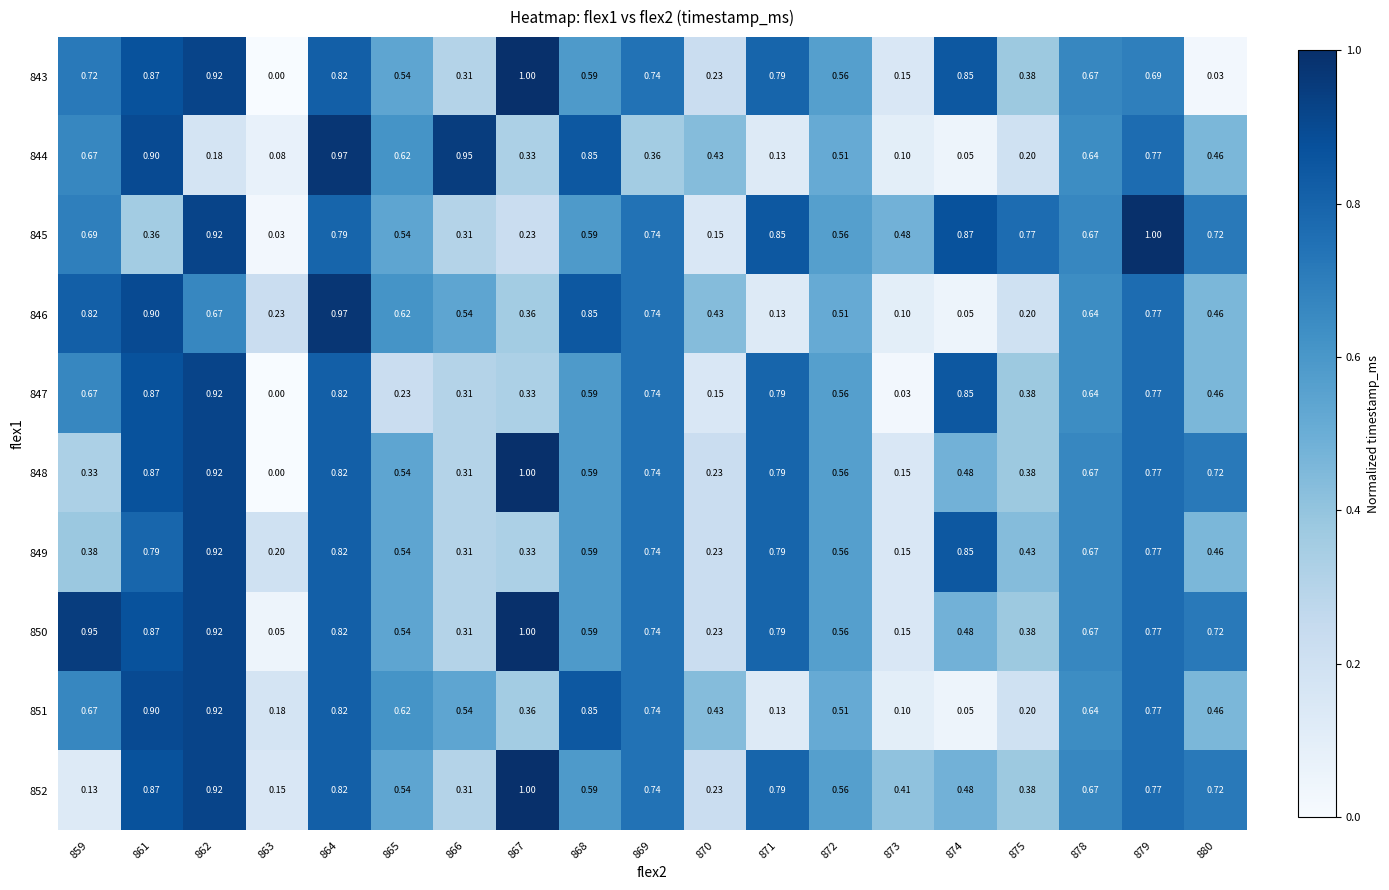

How many categories are shown in the chart?

19